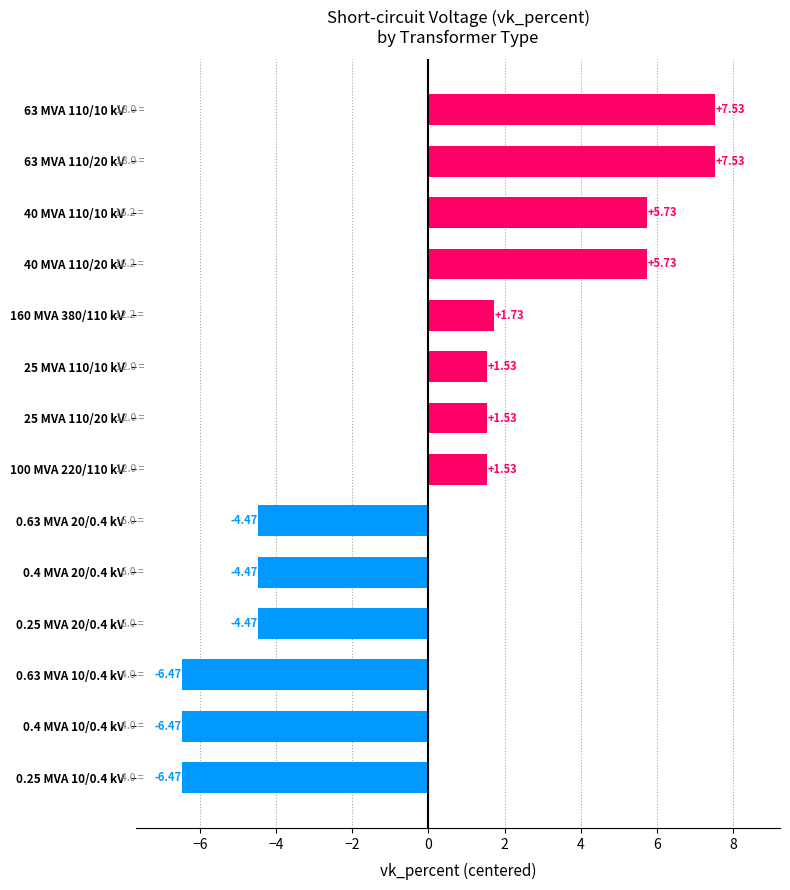

What is the difference between the second highest and minimum values?

14.0